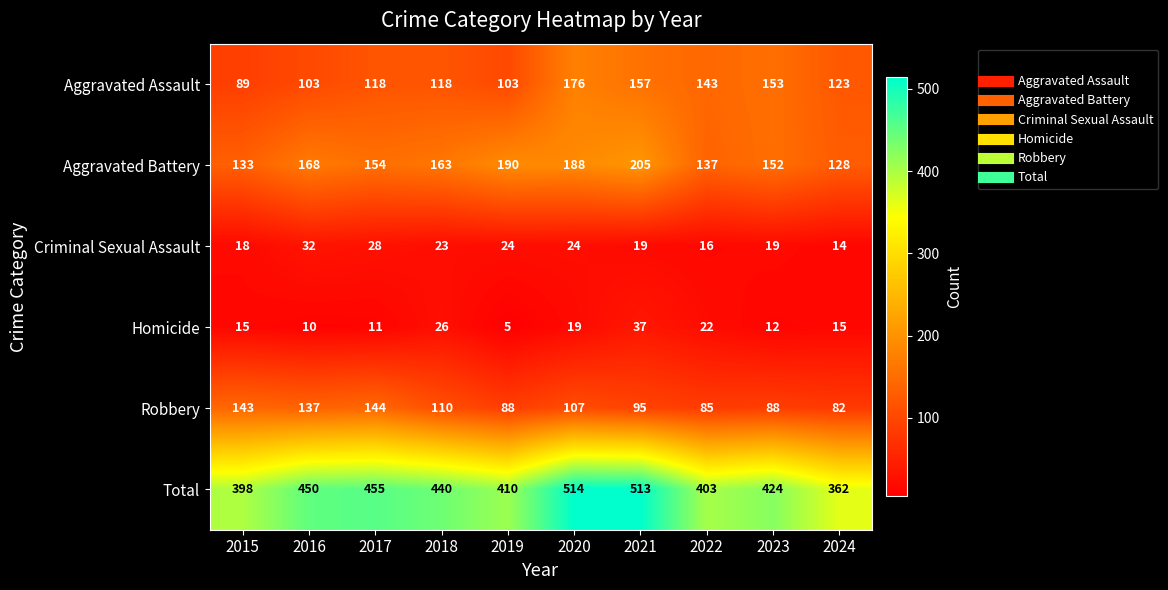

List the series in order of their peak value, lowest first.

Criminal Sexual Assault, Homicide, Robbery, Aggravated Assault, Aggravated Battery, Total